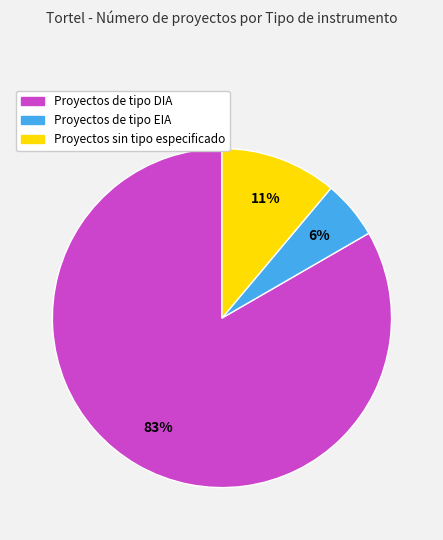

Is there any slice that represents more than half of the pie?

Yes